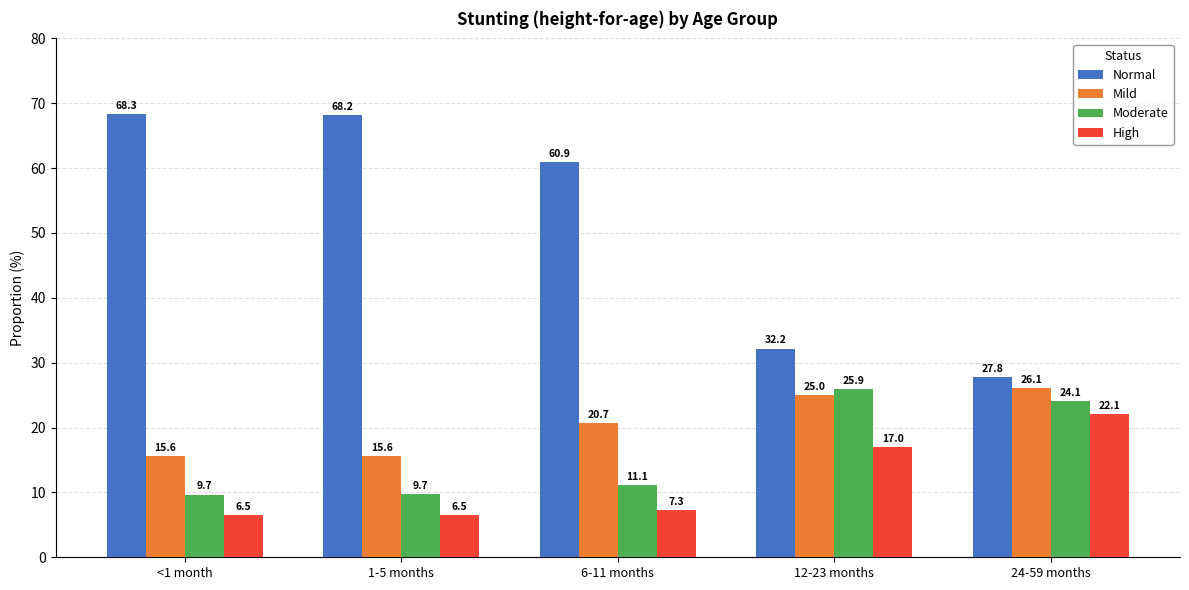

What is the sum of the Mild values at 12-23 months and 1-5 months?

40.6